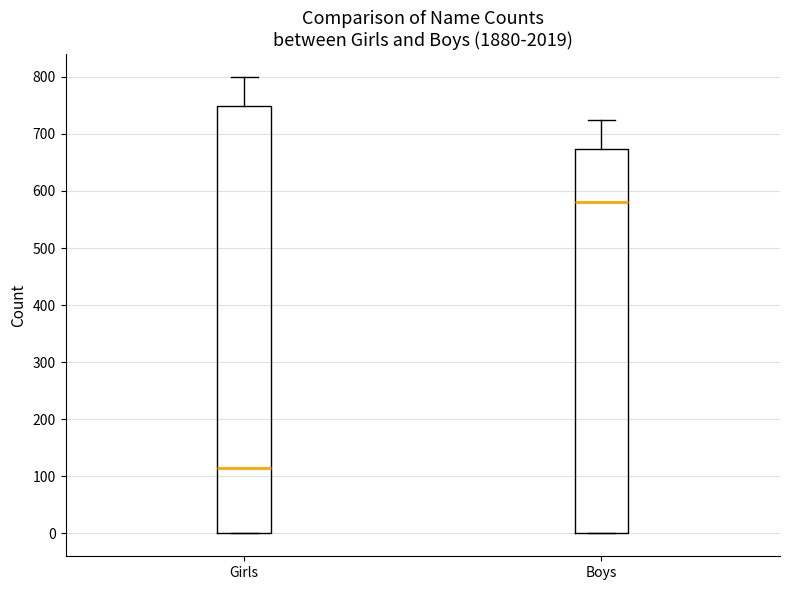

Which box is the tallest, from its lower edge to its upper edge?

Girls